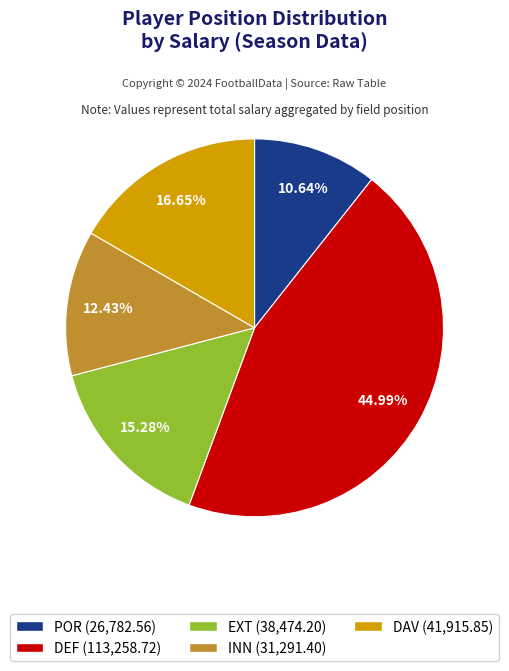

To the nearest percent, what is the difference between the POR and INN slice percentages?

2%